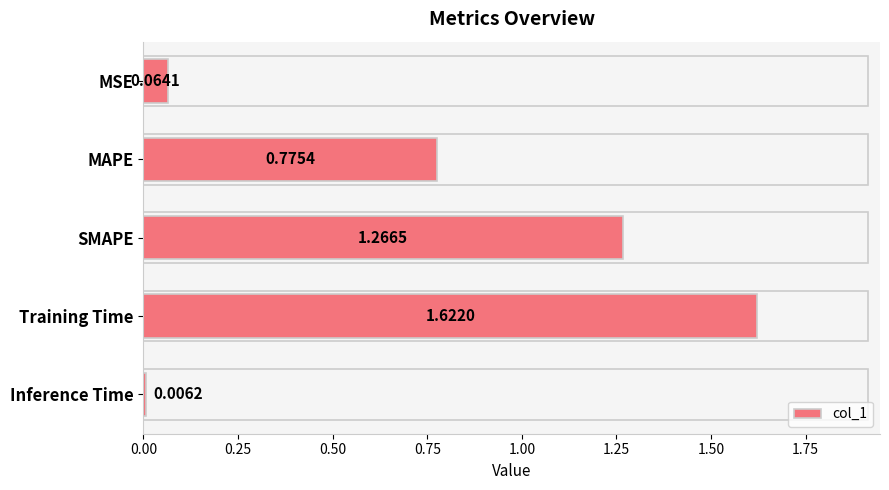

Which label corresponds to the largest value in the chart?

Training Time